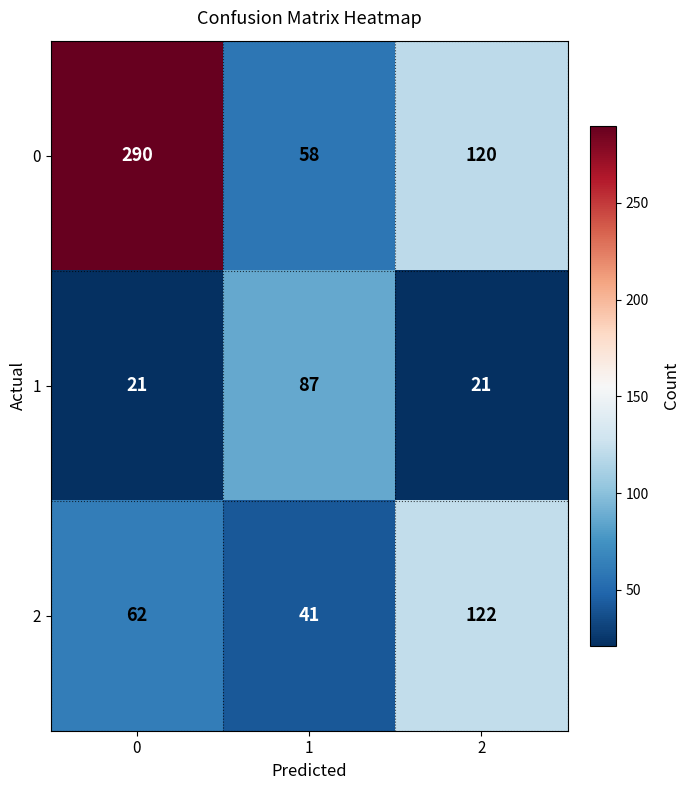

Which series has the widest spread of values?

0